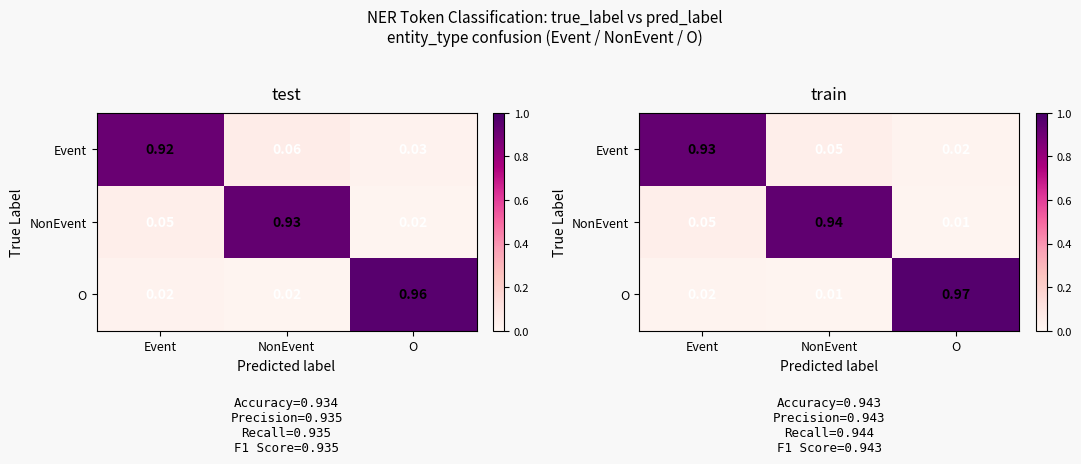

What is the spread (max minus min) of values at O?

1.0